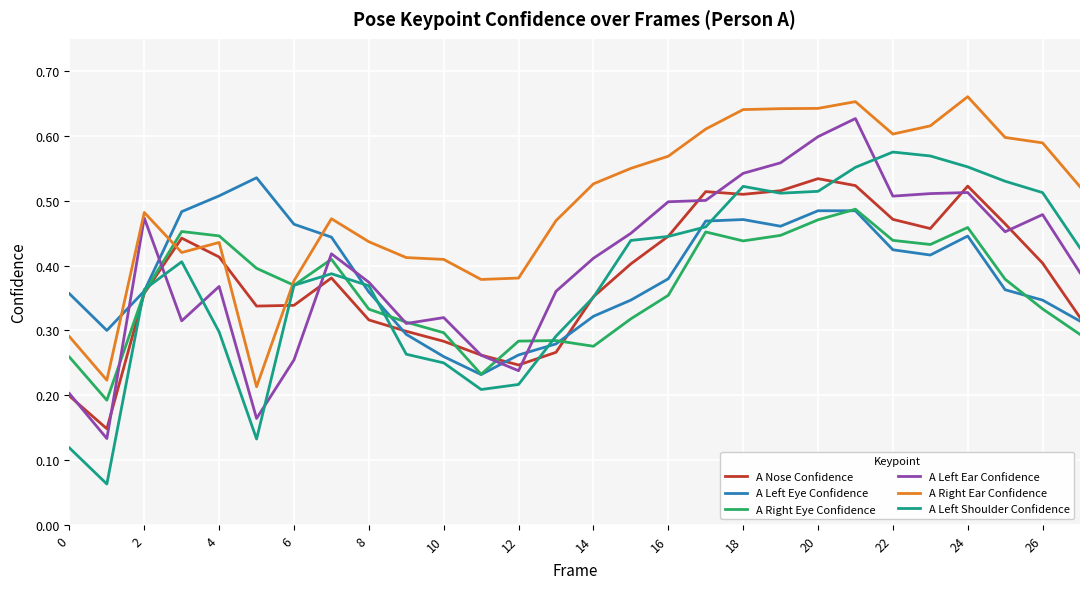

True or false: A Left Eye Confidence and A Right Ear Confidence cross at least once.

True